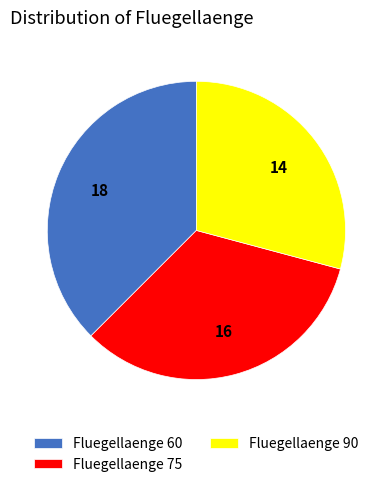

How many slices are in this pie chart?

3